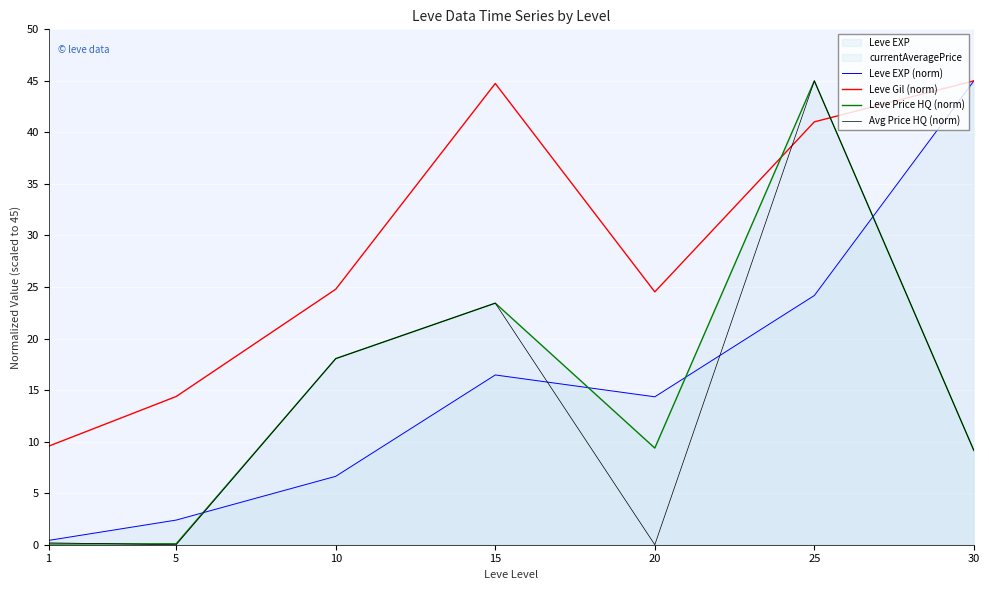

Reading left to right, extract all data points from this chart.

Leve EXP (norm): 1=0.4	5=2.4	10=6.6	15=16.5	20=14.4	25=24.2	30=45.0
Leve Gil (norm): 1=9.6	5=14.4	10=24.8	15=44.7	20=24.5	25=41.0	30=45.0
Leve Price HQ (norm): 1=0.1	5=0.1	10=18.1	15=23.4	20=9.4	25=45.0	30=9.1
Avg Price HQ (norm): 1=0.2	5=0.0	10=18.1	15=23.4	20=0.0	25=45.0	30=9.1